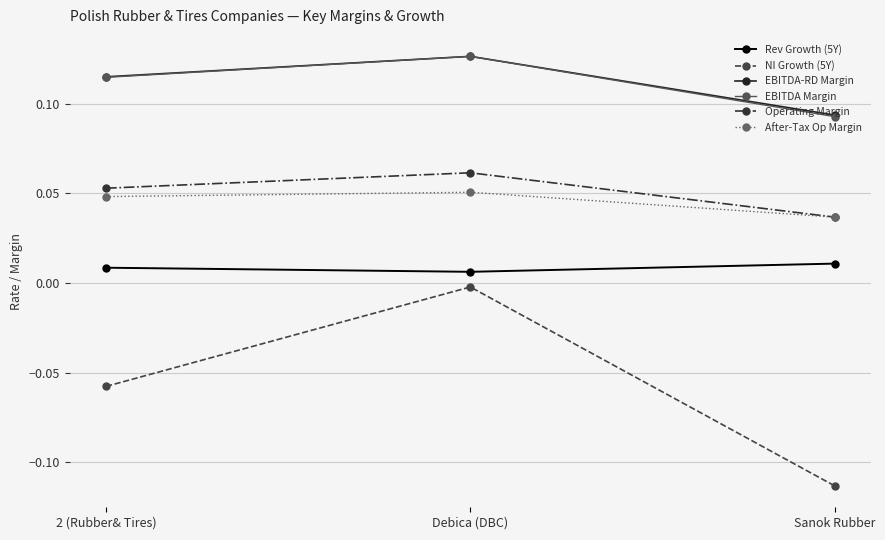

Count the EBITDA Margin values in the range 0 to 1.

3